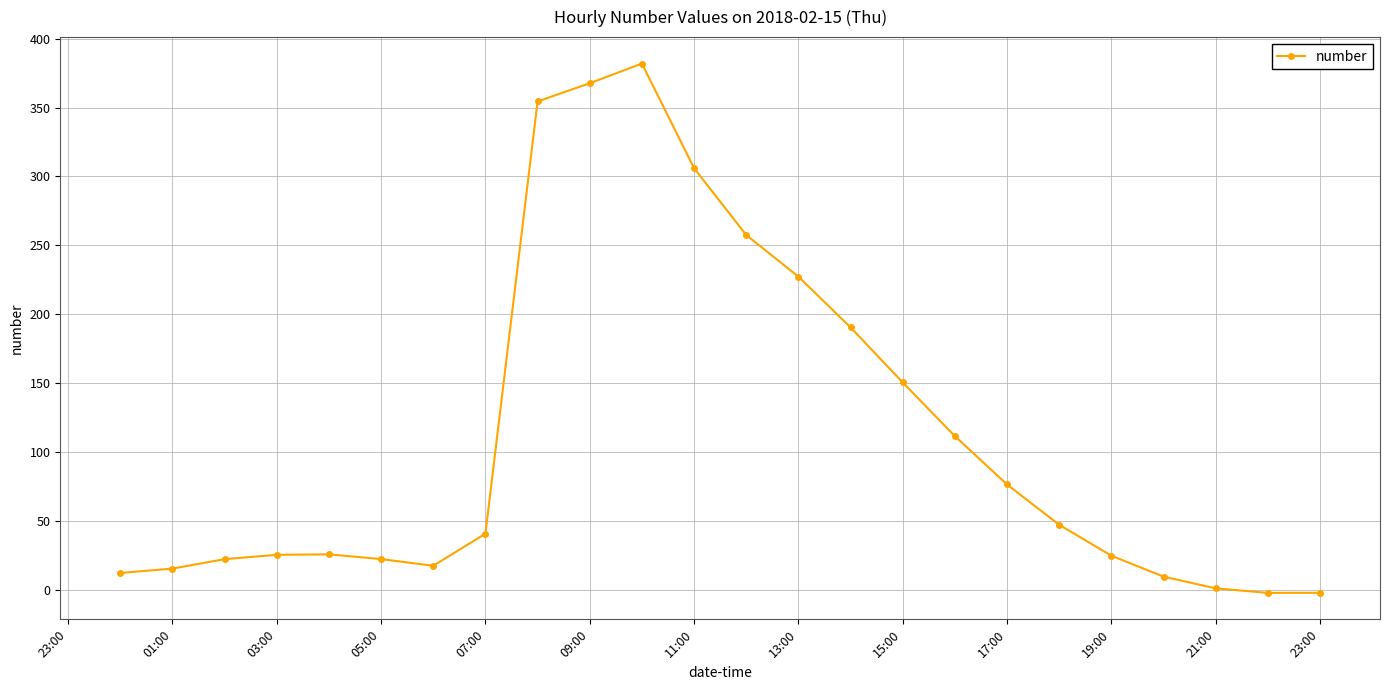

What is the value of the 8th point from the left?

41.1